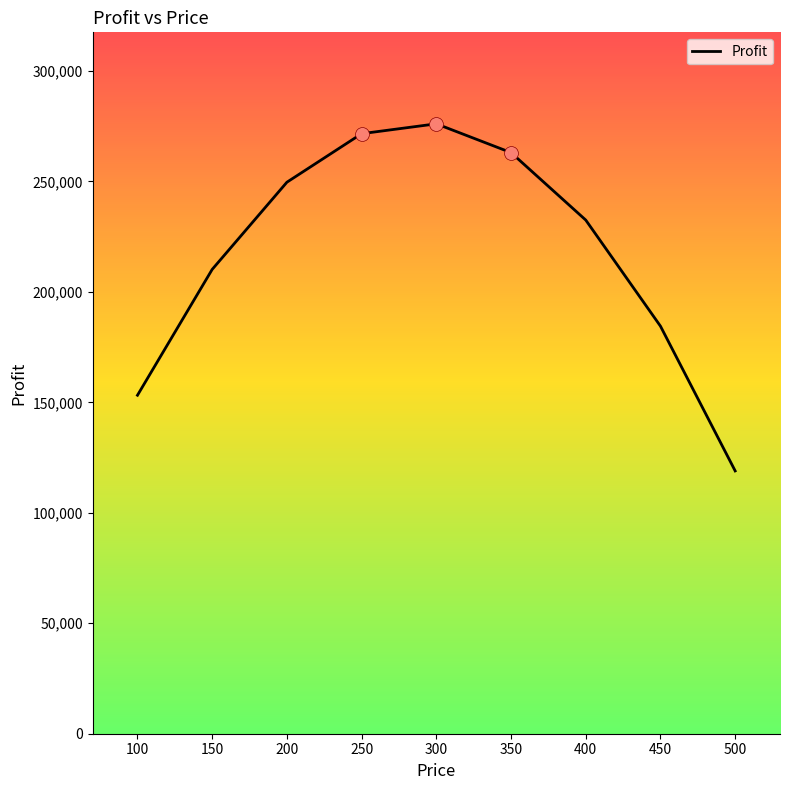

Between 150 and 250, which is larger?

250